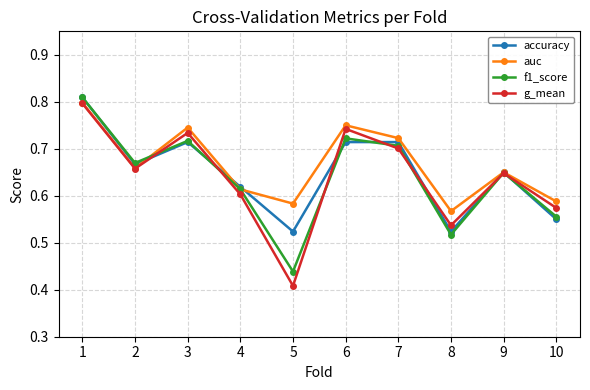

Is it true that auc equals 0.8 at 5?

False